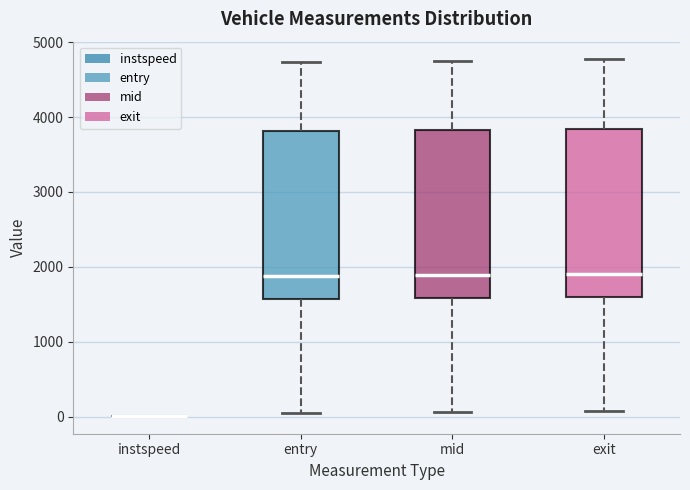

Reading left to right, read every box against the y-axis: the position of its median line, the range the box covers, and the ends of its whiskers. The values are not printed on the chart, so give them approximately, as read against the axis.

instspeed: box collapsed to a line at 0, whiskers 0 to 0
entry: median 1900, box 1600 to 3800, whiskers 0 to 4700
mid: median 1900, box 1600 to 3800, whiskers 100 to 4700
exit: median 1900, box 1600 to 3800, whiskers 100 to 4800